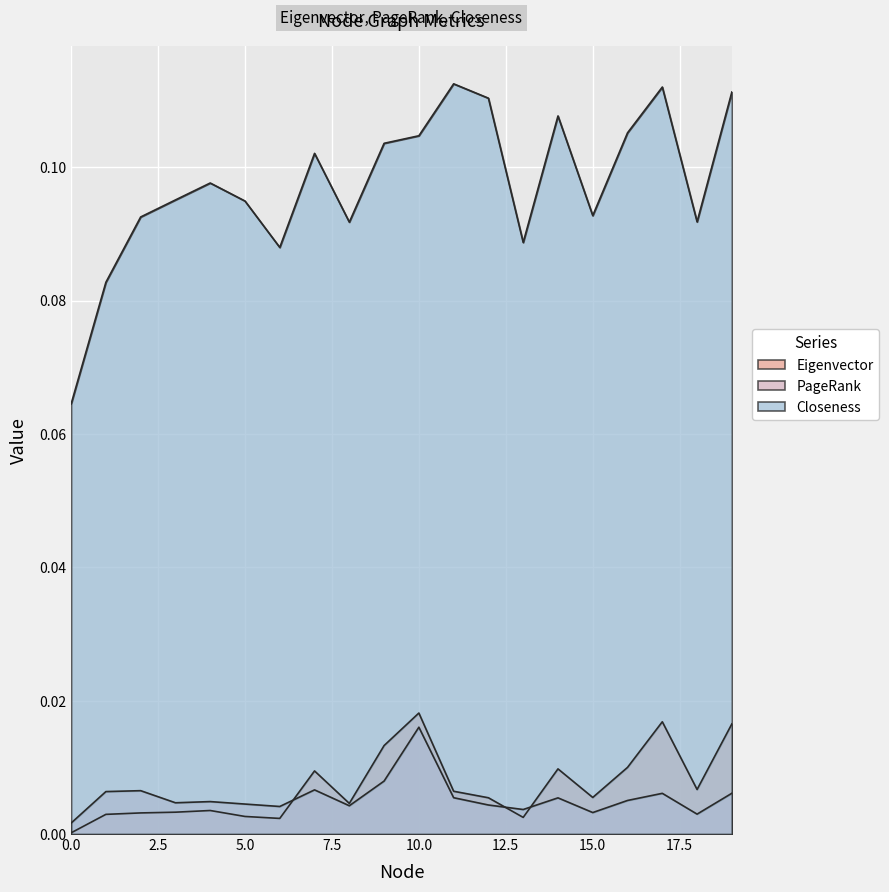

Is it true that Closeness equals 0.0 at 16?

False